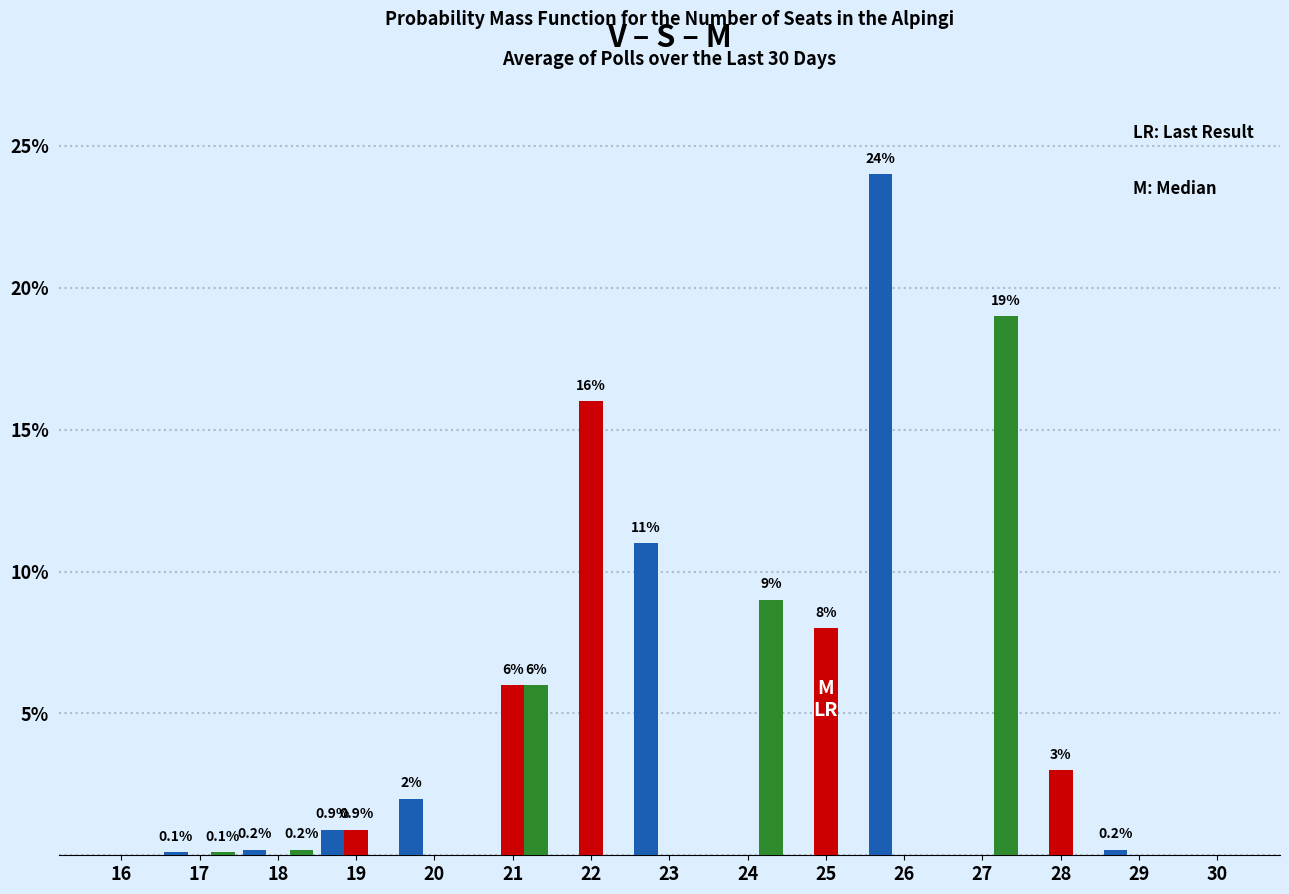

What is the maximum value shown in the chart?

24.0